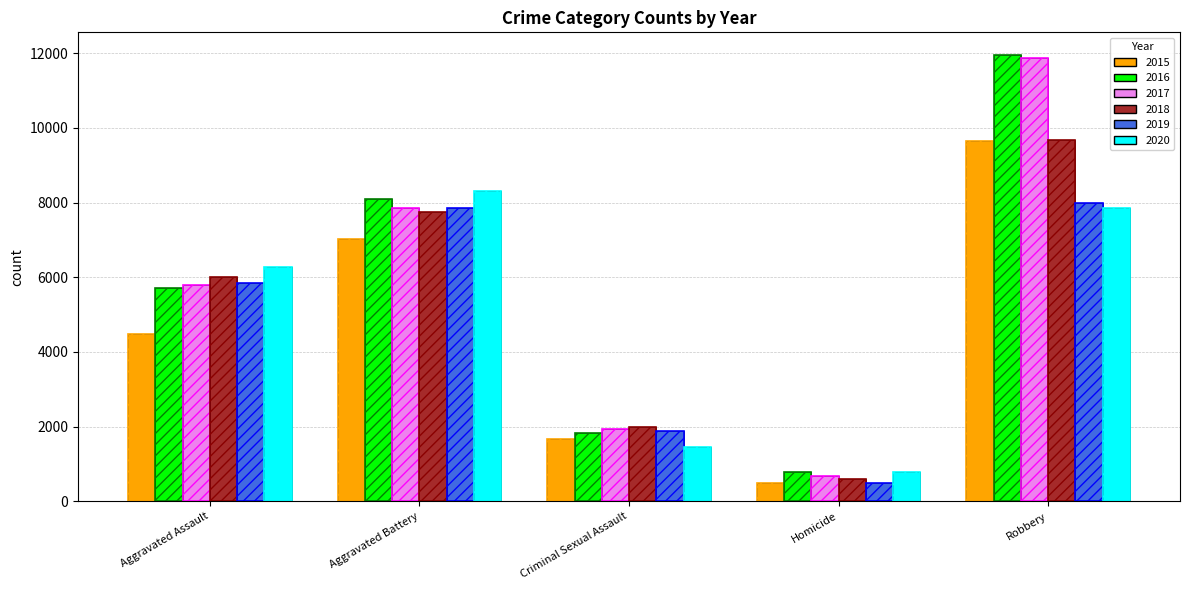

What is the maximum value for 2015?

9638